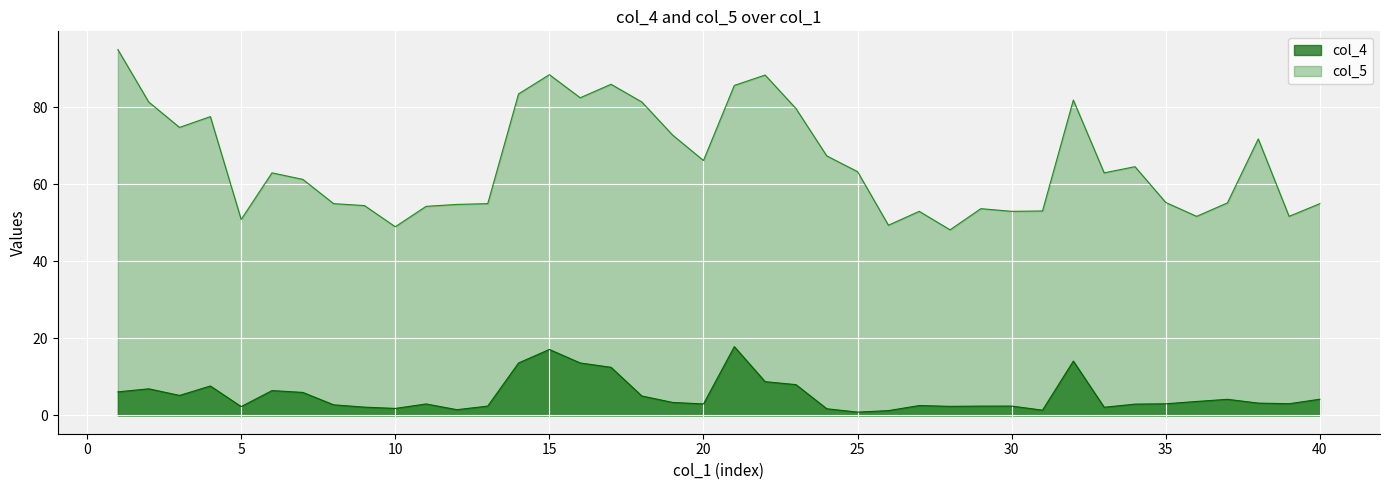

What is the difference between the highest and lowest values at 38?

68.6